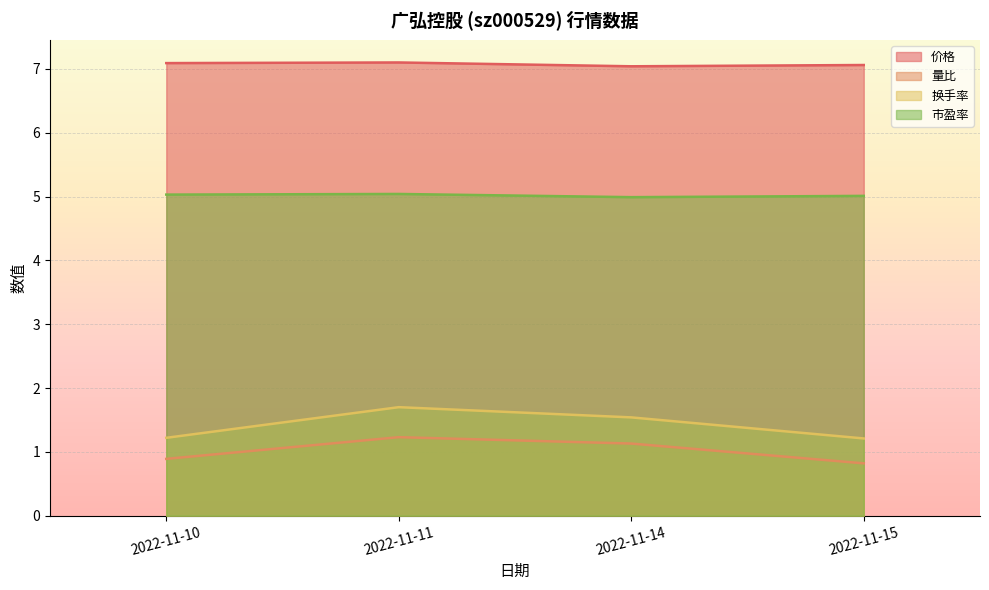

Which has a higher value, 2022-11-14 or 2022-11-10?

2022-11-10